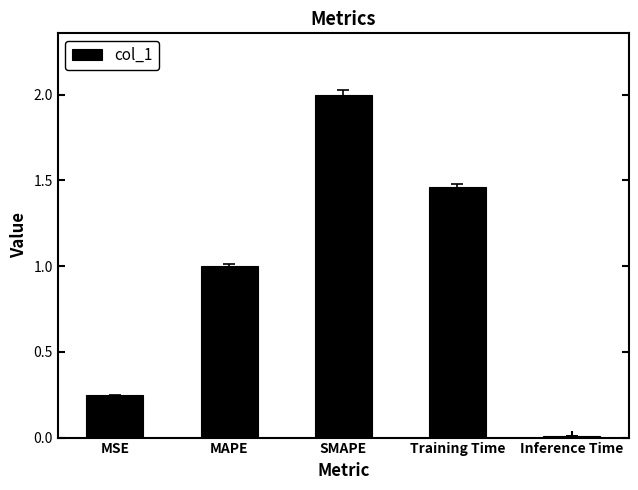

What is the label of the 2nd bar from the left?

MAPE